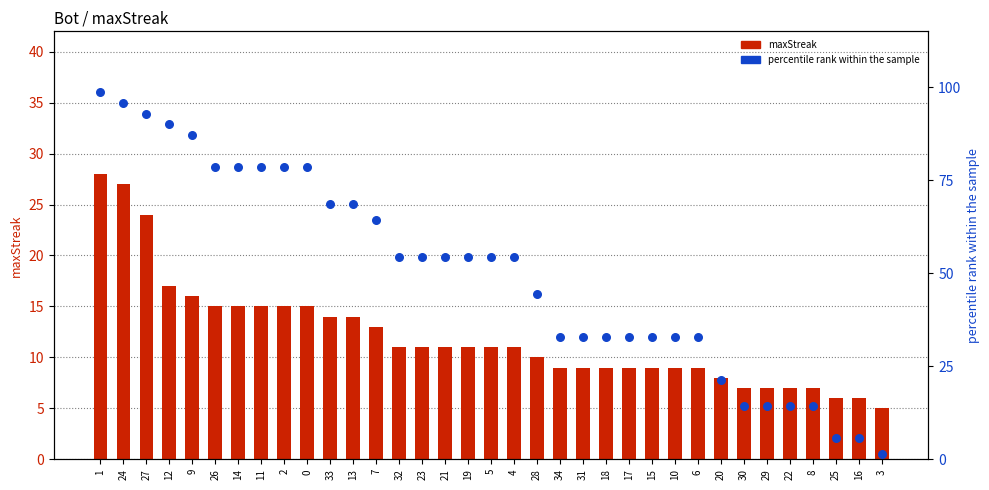

Which series reaches the minimum Y coordinate?

percentile rank within the sample